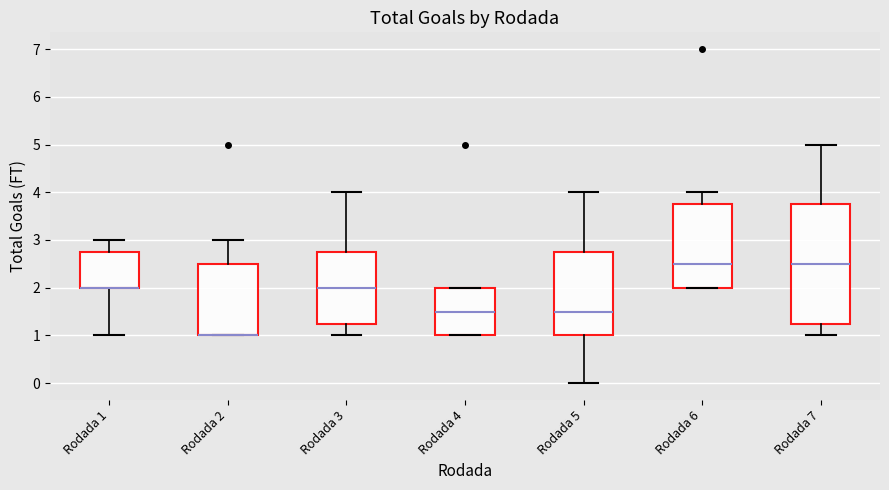

Reading left to right, read every box against the y-axis: the position of its median line, the range the box covers, and the ends of its whiskers. The values are not printed on the chart, so give them approximately, as read against the axis.

Rodada 1: median 2.0 (drawn on the box's lower edge), box 2.0 to 2.8, whiskers 1.0 to 3.0
Rodada 2: median 1.0 (drawn on the box's lower edge), box 1.0 to 2.5, whiskers 1.0 to 3.0
Rodada 3: median 2.0, box 1.3 to 2.8, whiskers 1.0 to 4.0
Rodada 4: median 1.5, box 1.0 to 2.0, whiskers 1.0 to 2.0
Rodada 5: median 1.5, box 1.0 to 2.8, whiskers 0.0 to 4.0
Rodada 6: median 2.5, box 2.0 to 3.8, whiskers 2.0 to 4.0
Rodada 7: median 2.5, box 1.3 to 3.8, whiskers 1.0 to 5.0